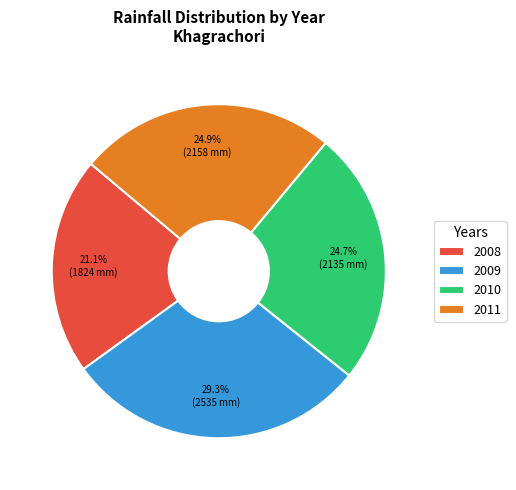

How many slices are in this pie chart?

4